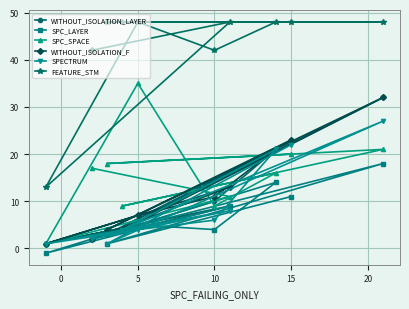

What is the minimum value for SPC_SPACE?

1